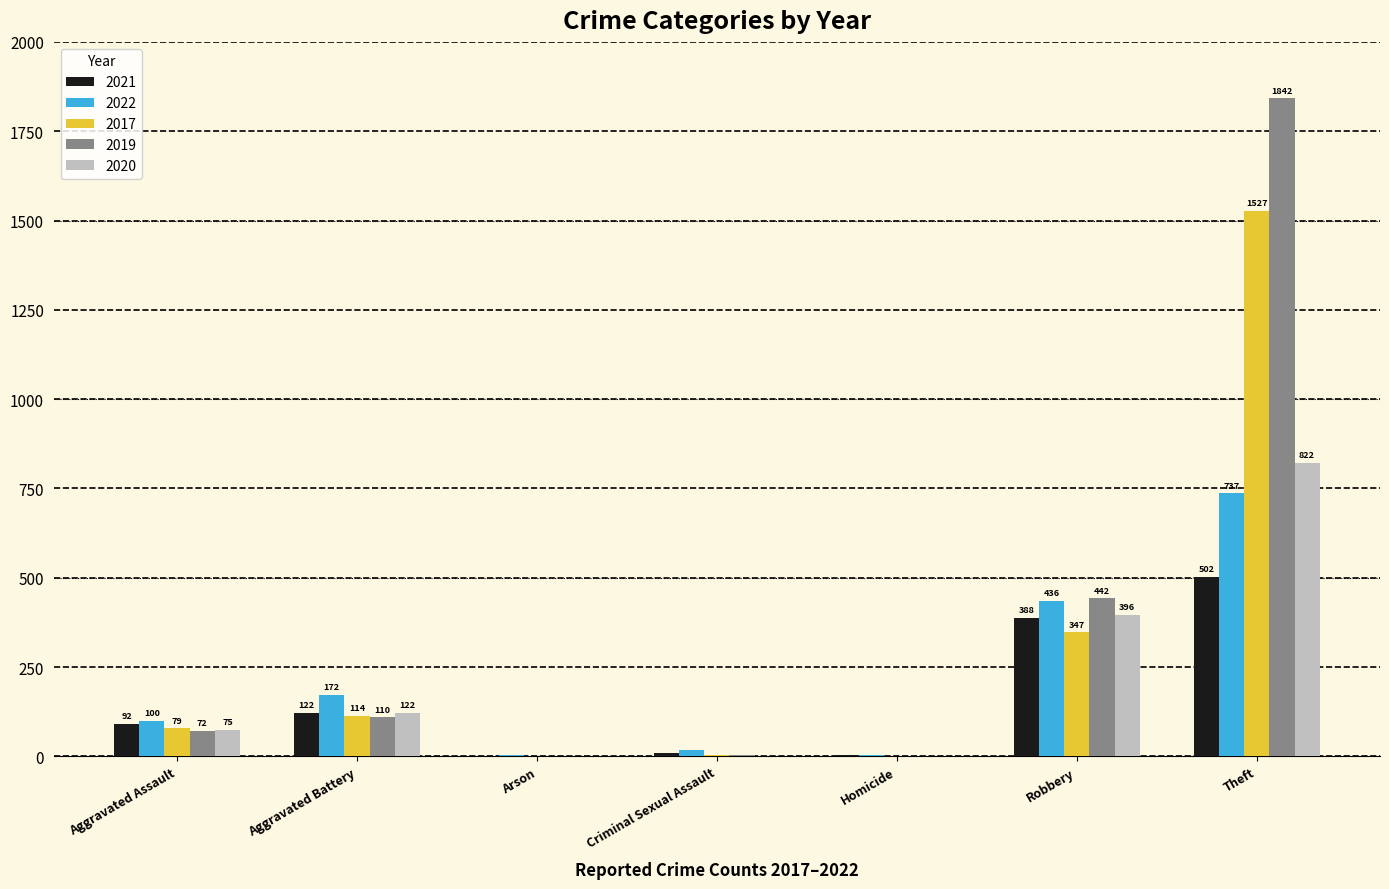

Count the number of categories in the chart.

7